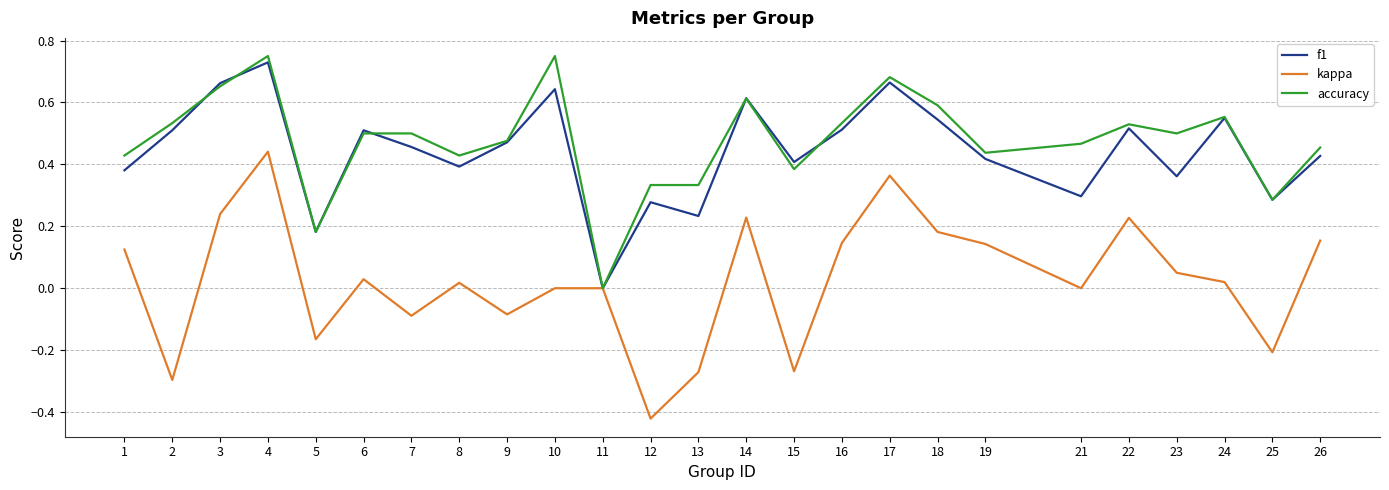

Where is accuracy nearest to the value 0?

11